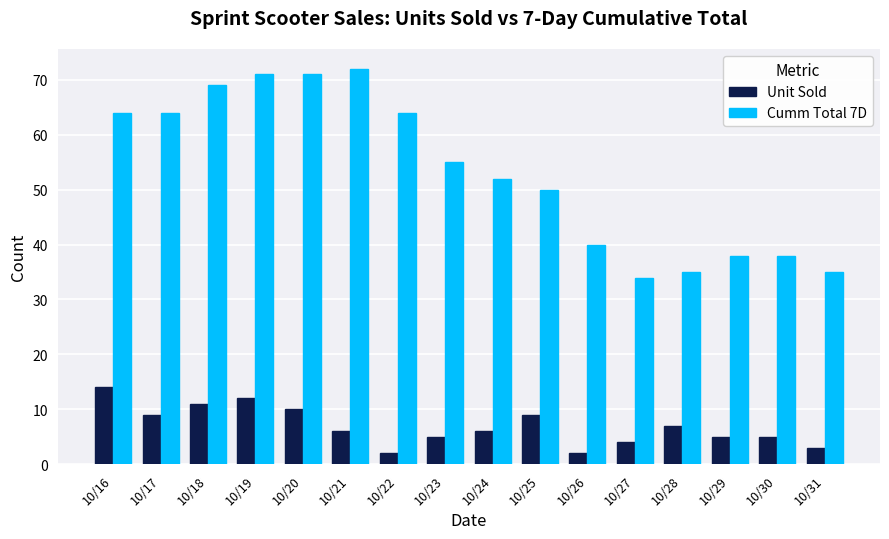

Which series has the largest range (max minus min)?

Cumm Total 7D